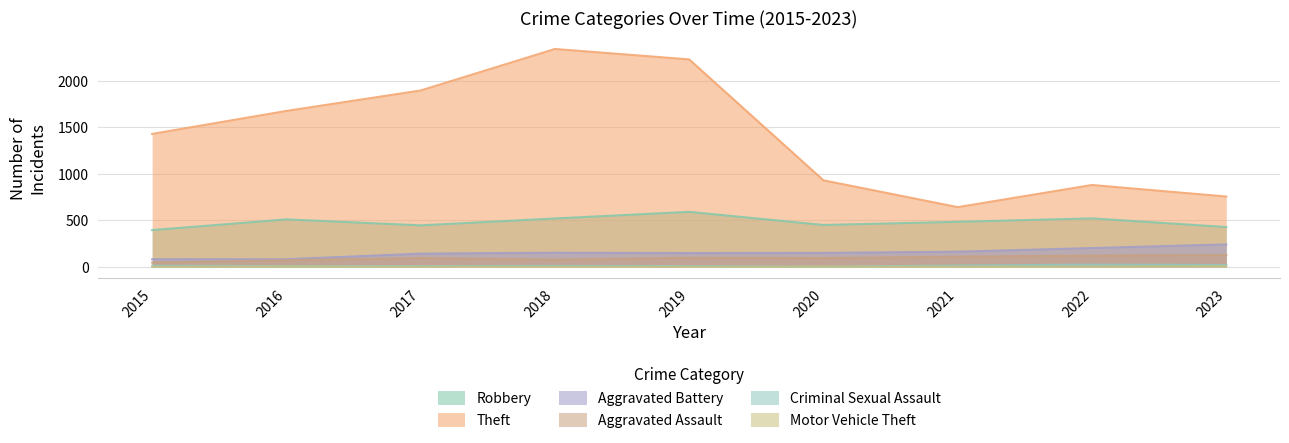

The Aggravated Assault series shows 71 at 2016. True or false?

True